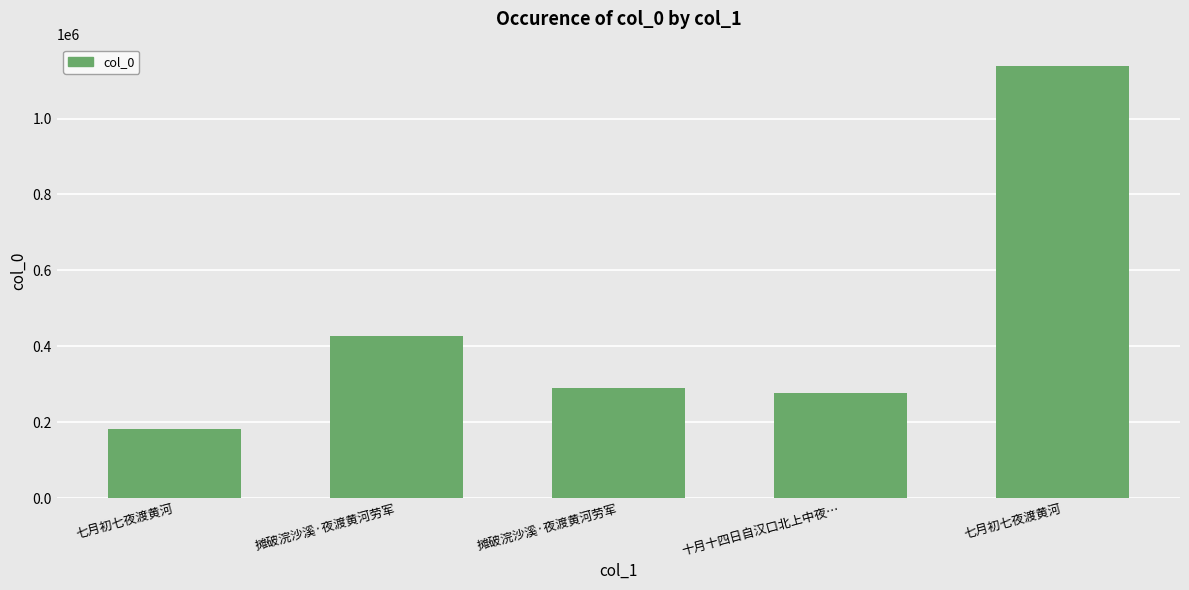

What is the average value?

463098